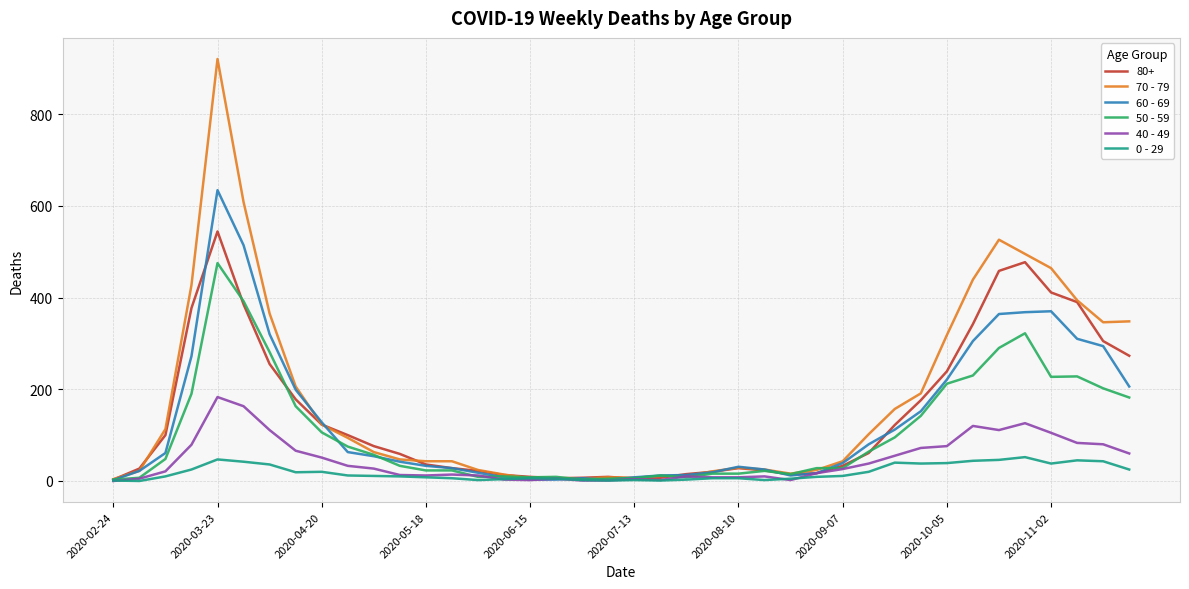

List the series in order of their peak value, lowest first.

0 - 29, 40 - 49, 50 - 59, 80+, 60 - 69, 70 - 79